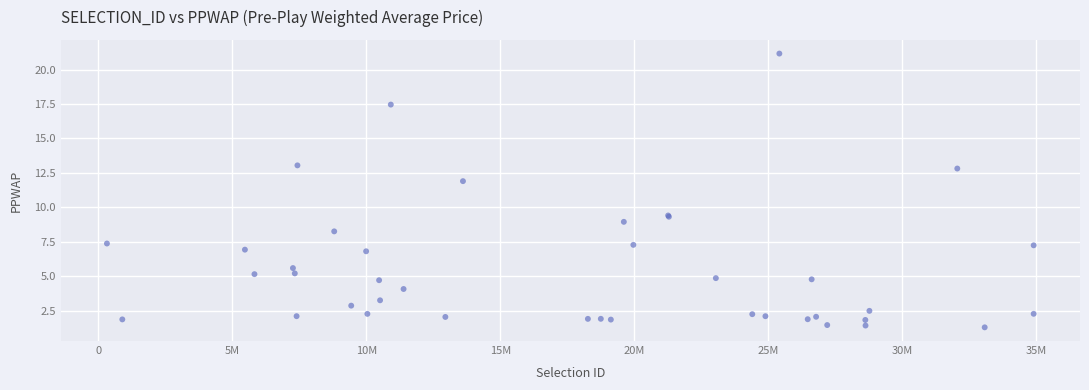

What Y value in the scatter plot is closest to 11?

11.9